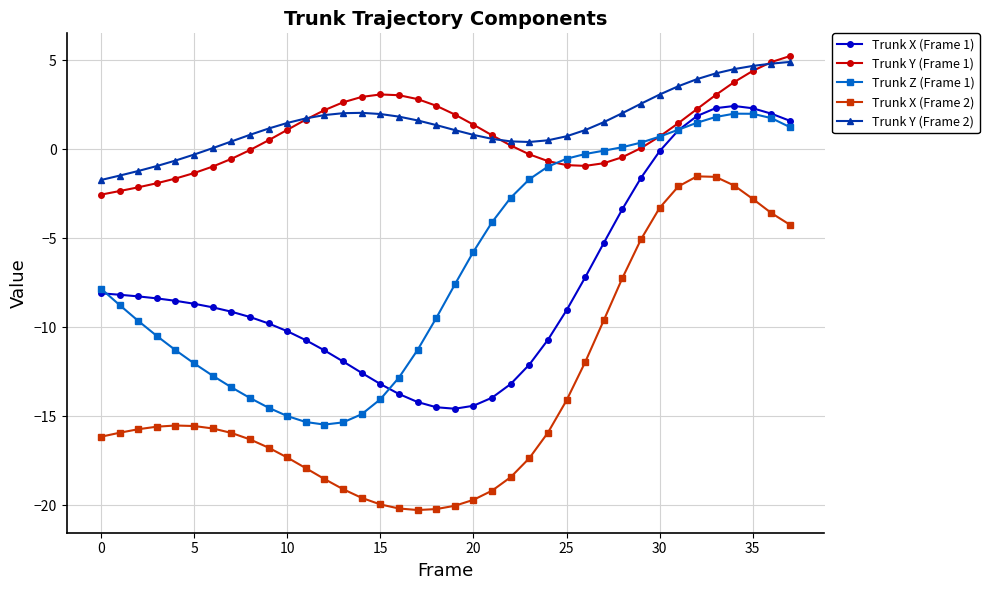

Which series has the widest spread of values?

Trunk X (Frame 2)